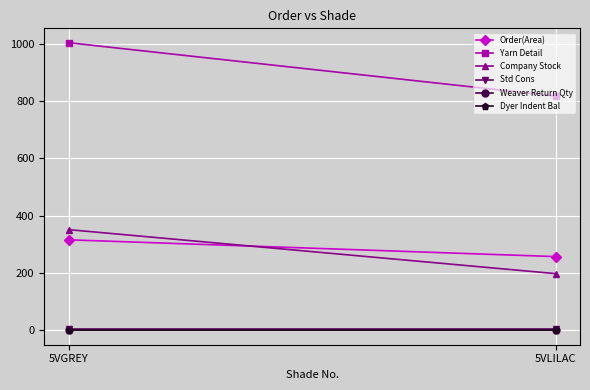

What is the difference between the maximum and minimum values in the Company Stock series?

153.4